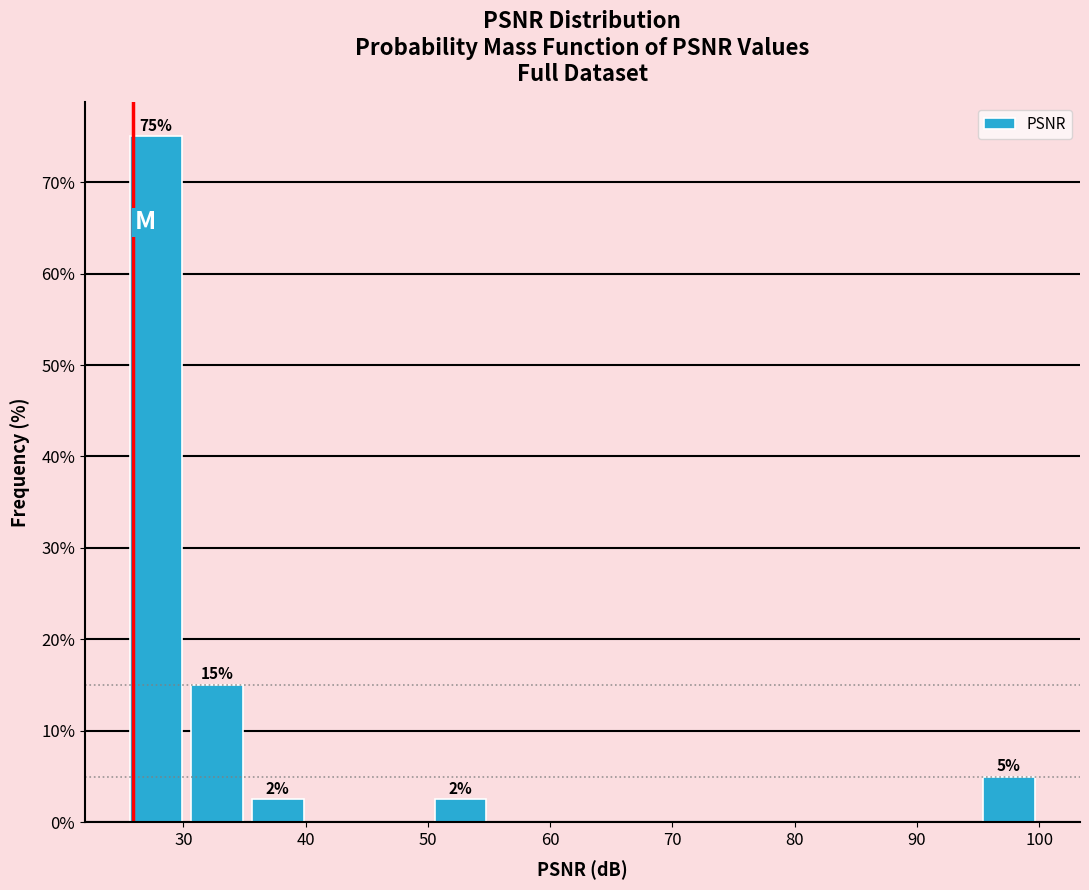

Which range on the x-axis has the tallest bar?

25 to 30